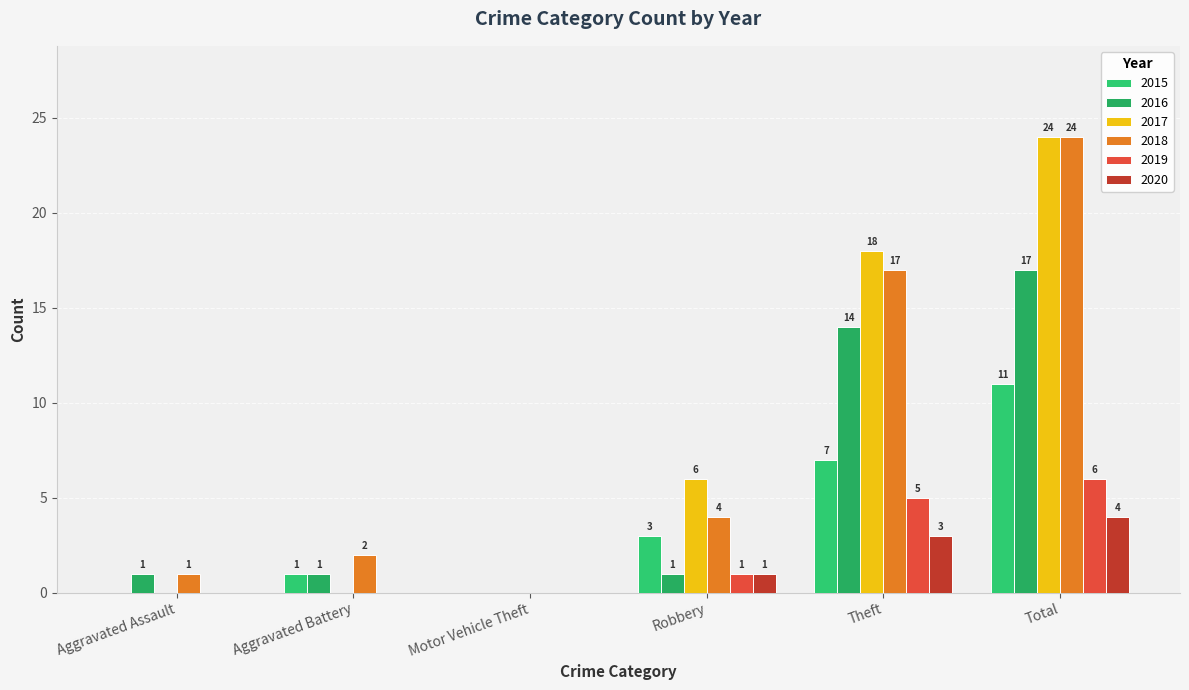

Which category has the highest value in the 2019 series?

Total